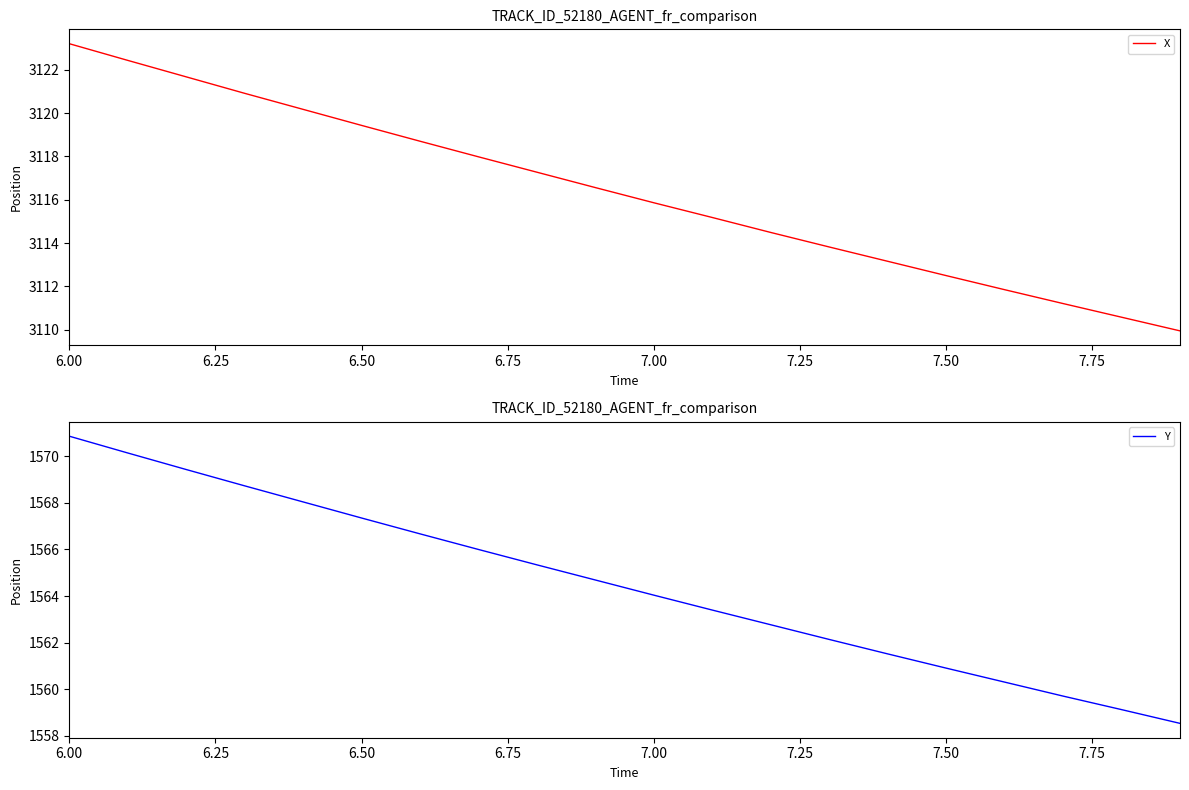

What is the average value of the X series?

3116.3